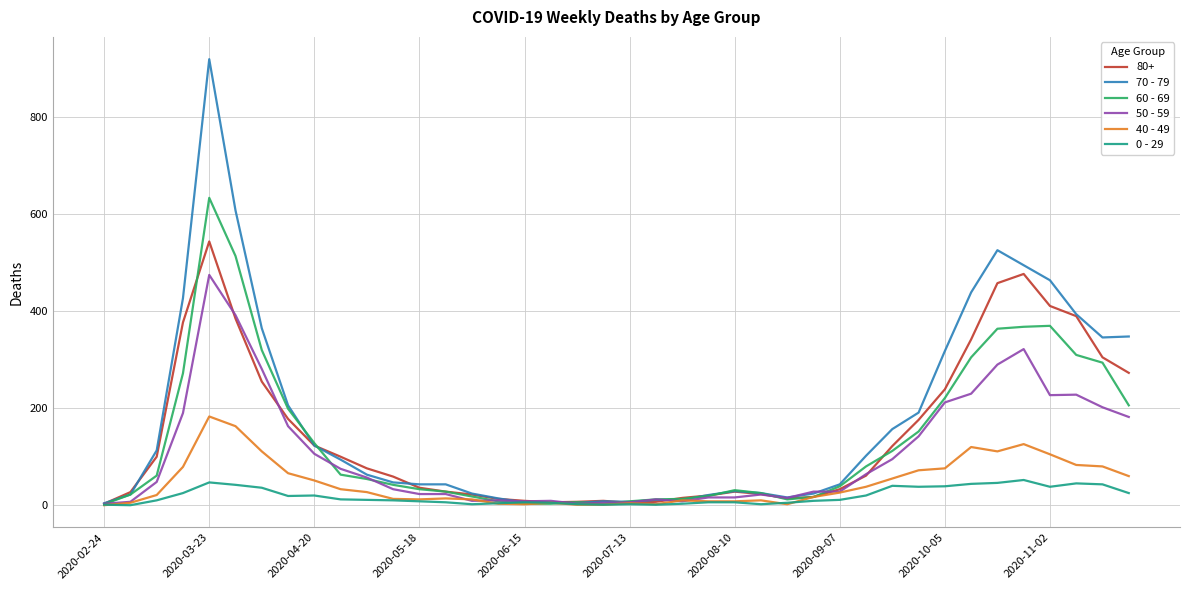

Count the number of data series in this chart.

6